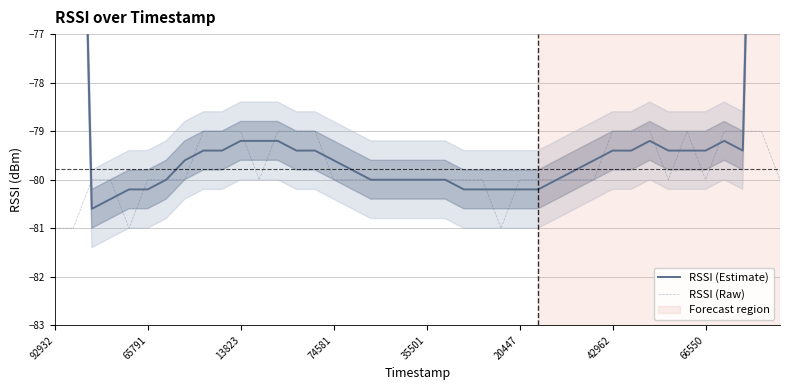

True or false: RSSI (Raw) has a value of -132 at 13823.

False